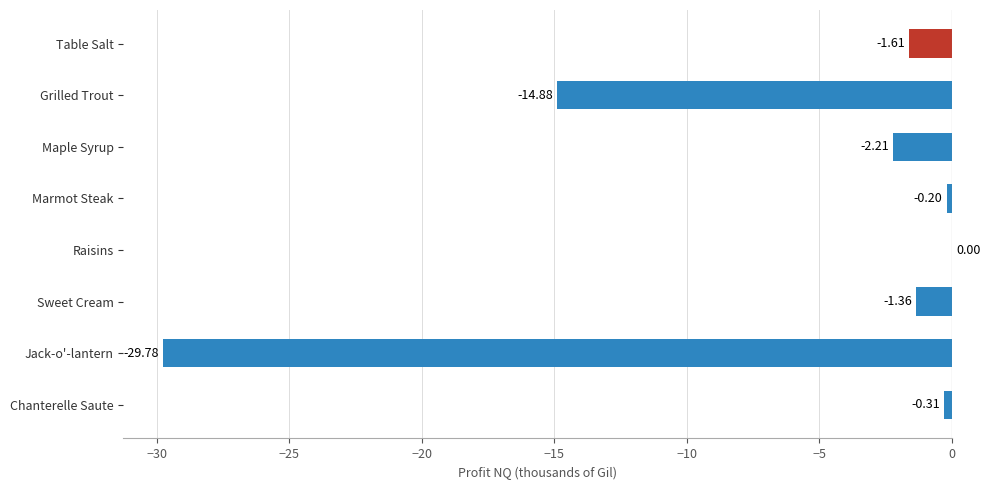

What is the sum of the values at Grilled Trout and Marmot Steak?

-15.1